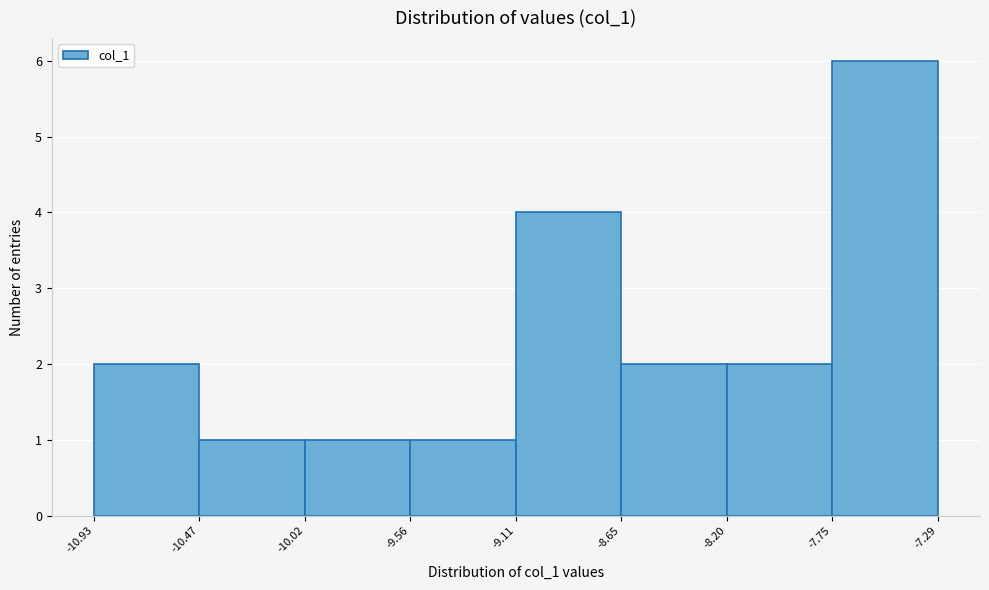

What is the height of the bar covering -9.56 to -9.11 on the x-axis? The values are not printed on the chart, so give them approximately, as read against the axis.

1